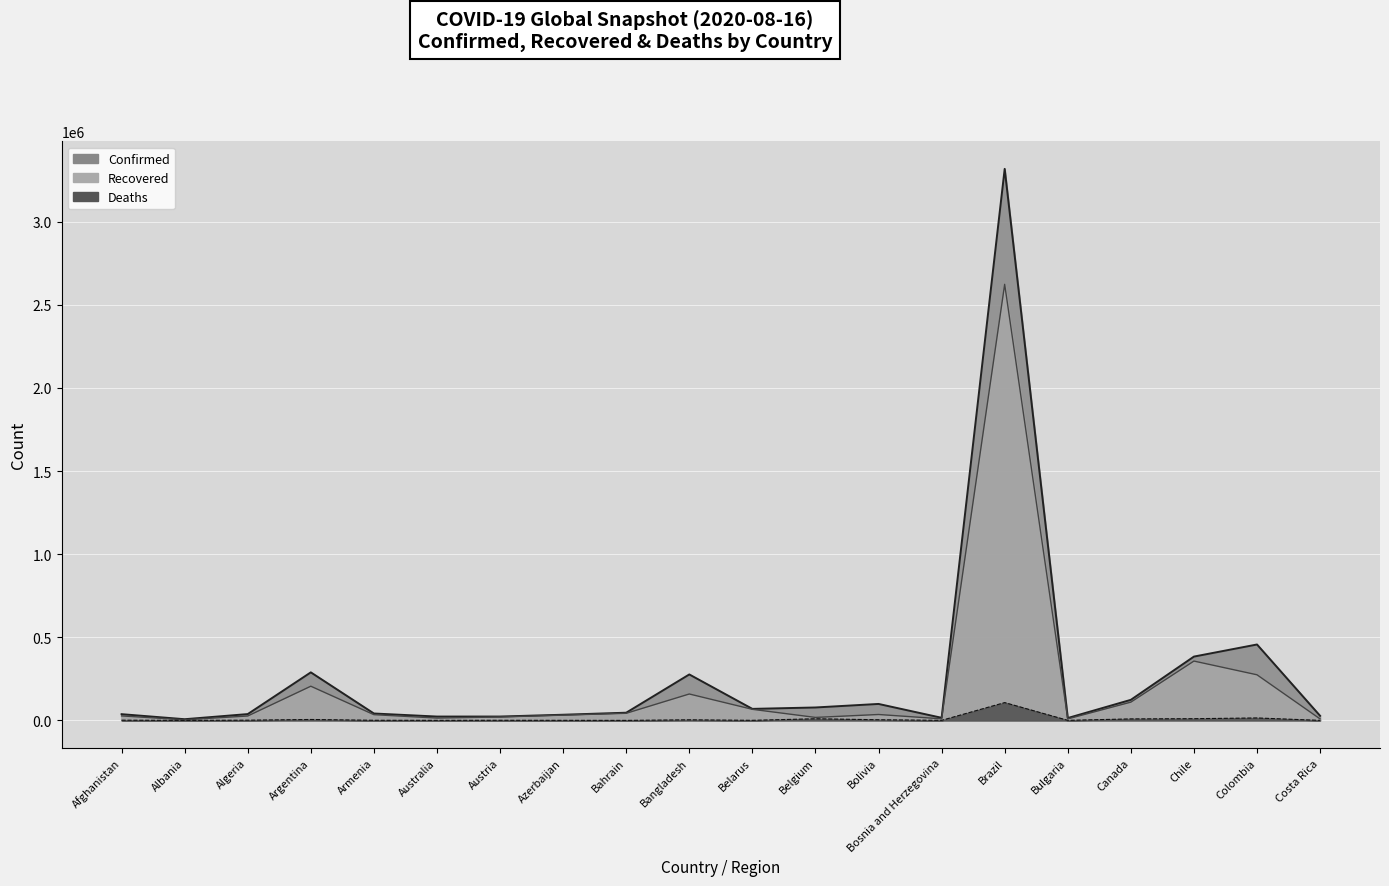

At which category does the chart reach its peak across all series?

Brazil